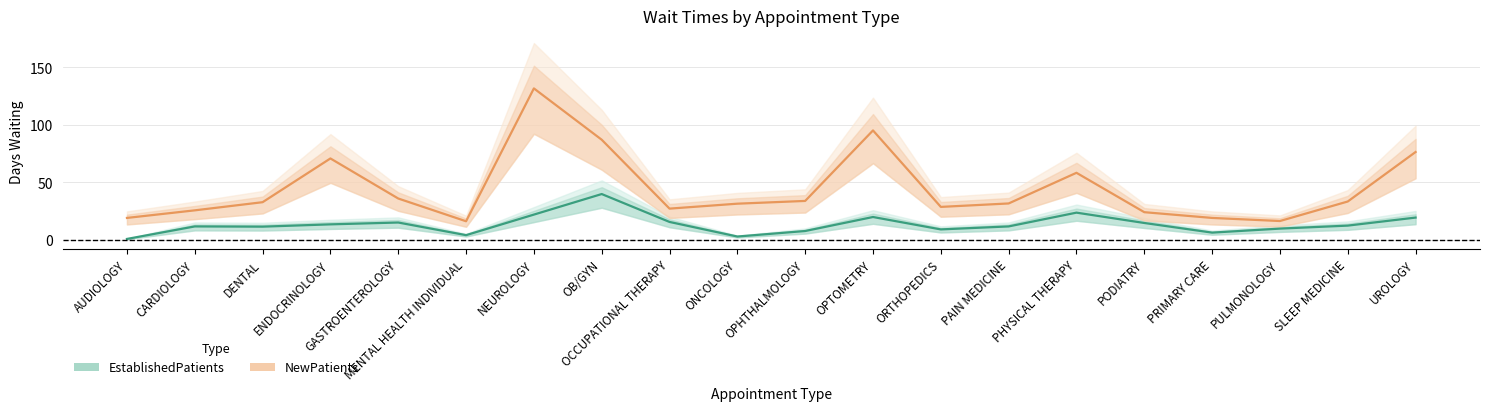

What is the label of the 7th point from the left?

NEUROLOGY